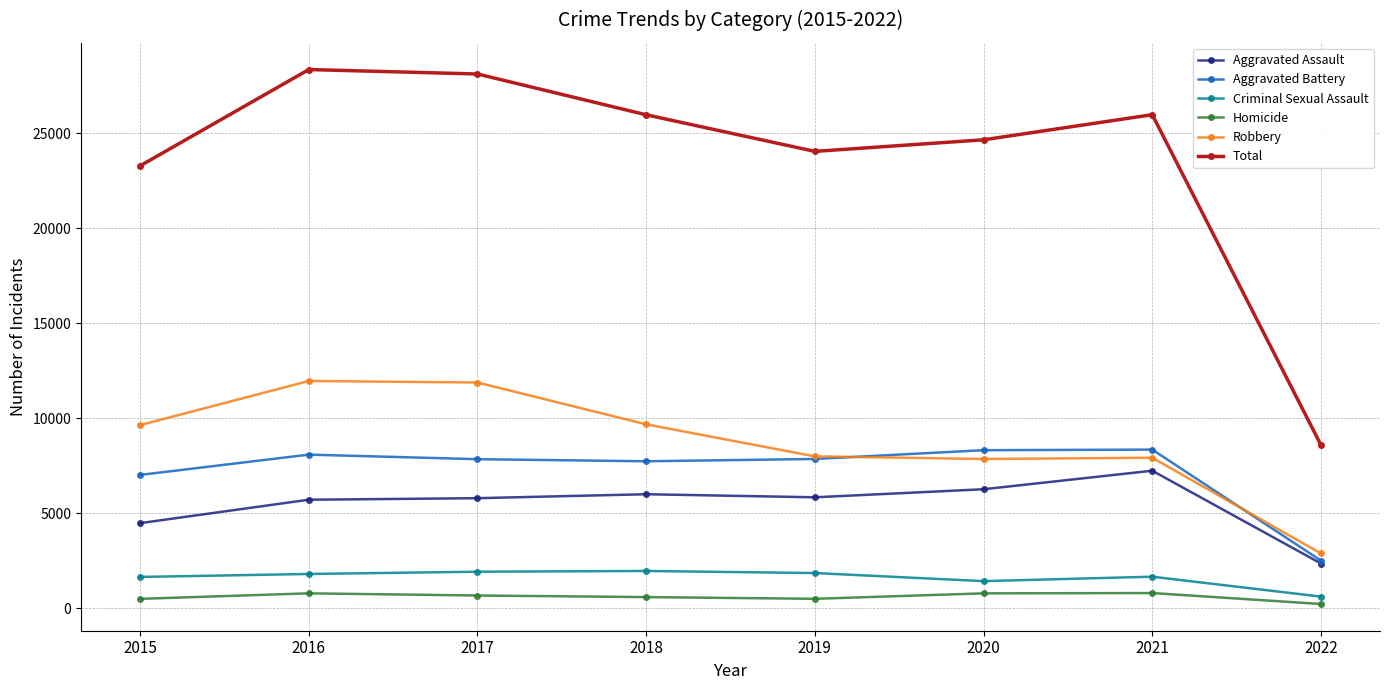

True or false: Criminal Sexual Assault has more than 1 points higher than both neighbors.

True